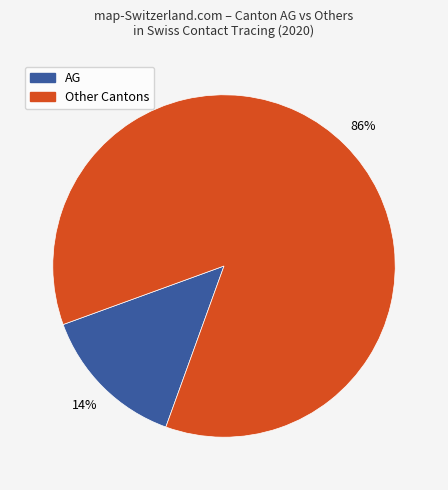

To the nearest percent, what is the difference between the largest and smallest slice percentages?

72%